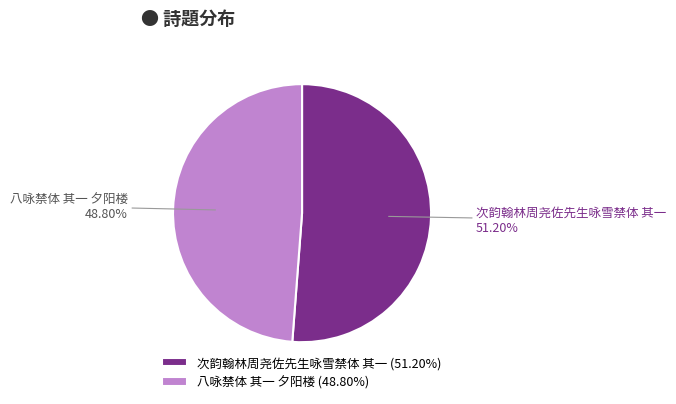

How many segments does this pie chart have?

2